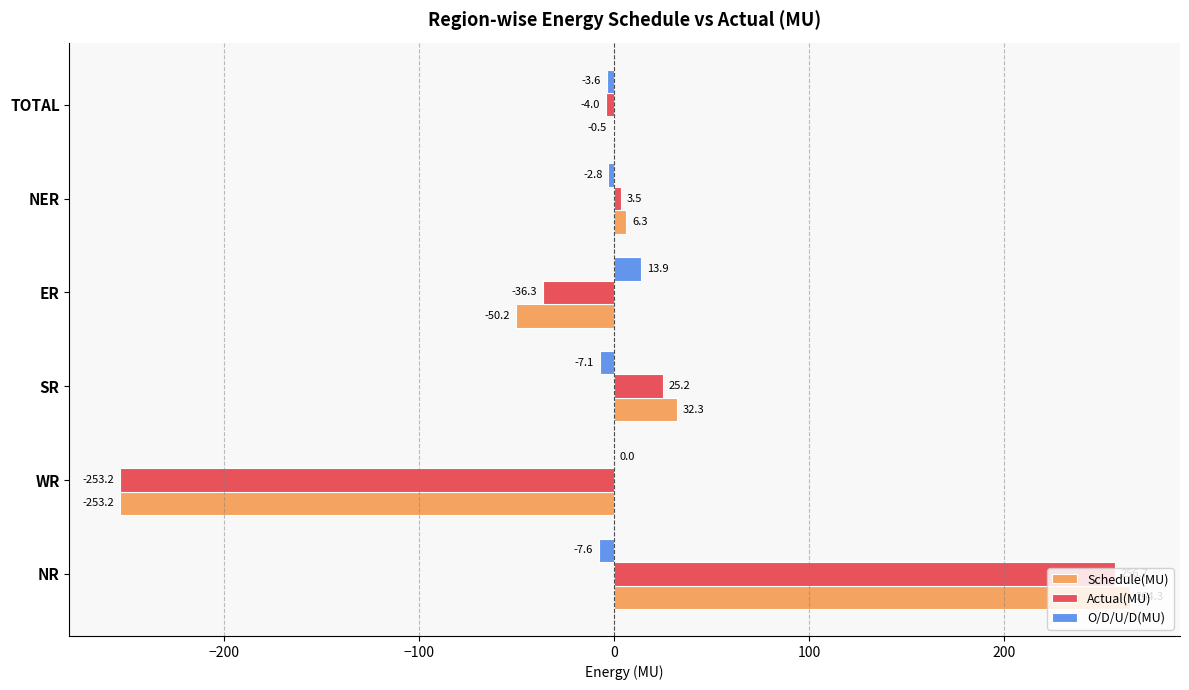

What is the total value across all series at NER?

7.0